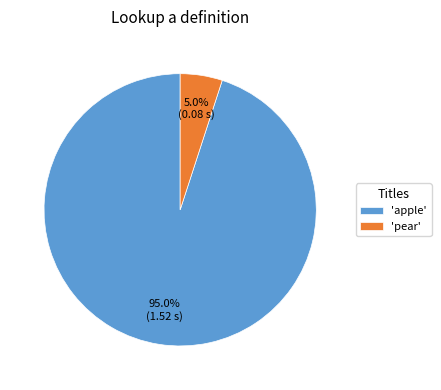

To the nearest percent, what is the average slice percentage?

50%